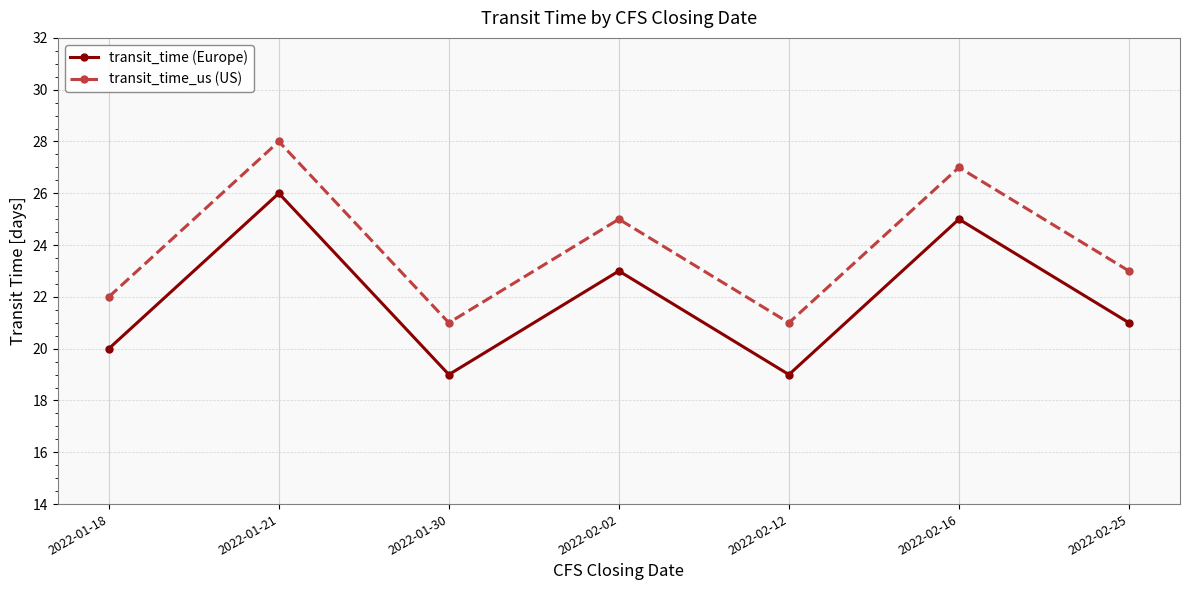

What is the label of the 1st point from the right?

2022-02-25